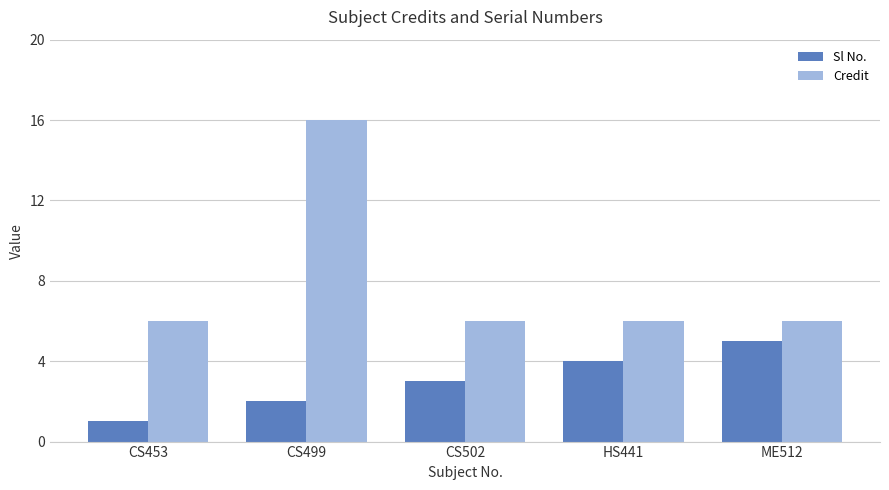

Which series has the largest range (max minus min)?

Credit